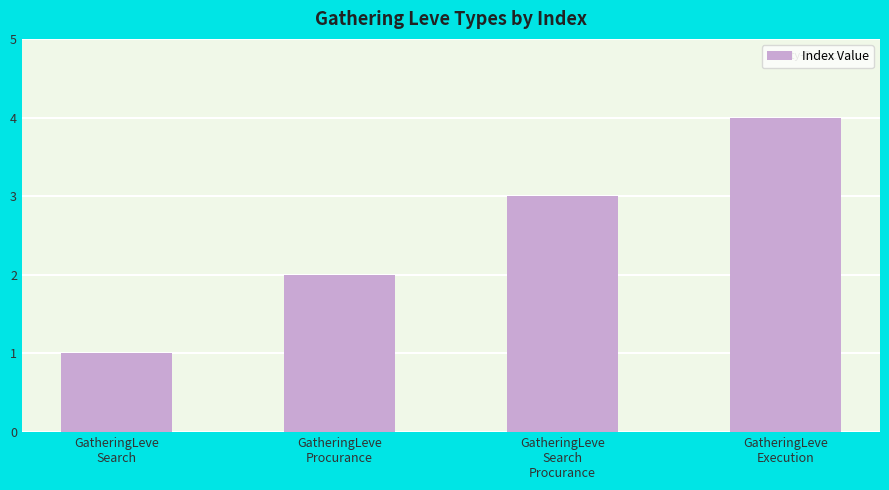

What value does the data have at GatheringLeve
Procurance?

2